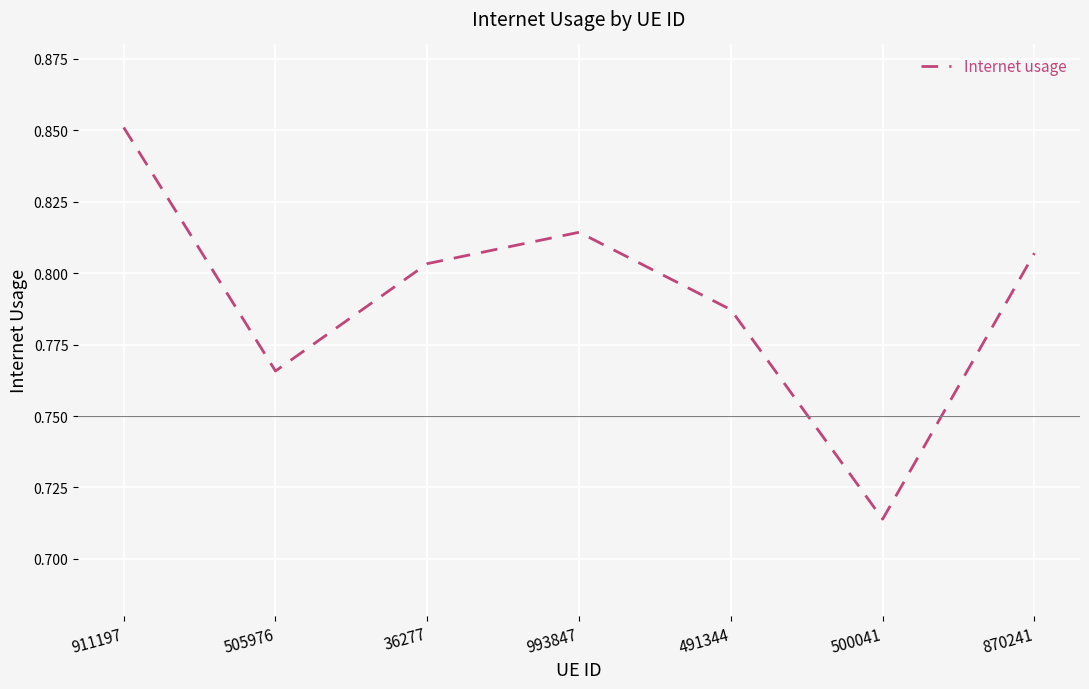

Where is the first local maximum?

993847